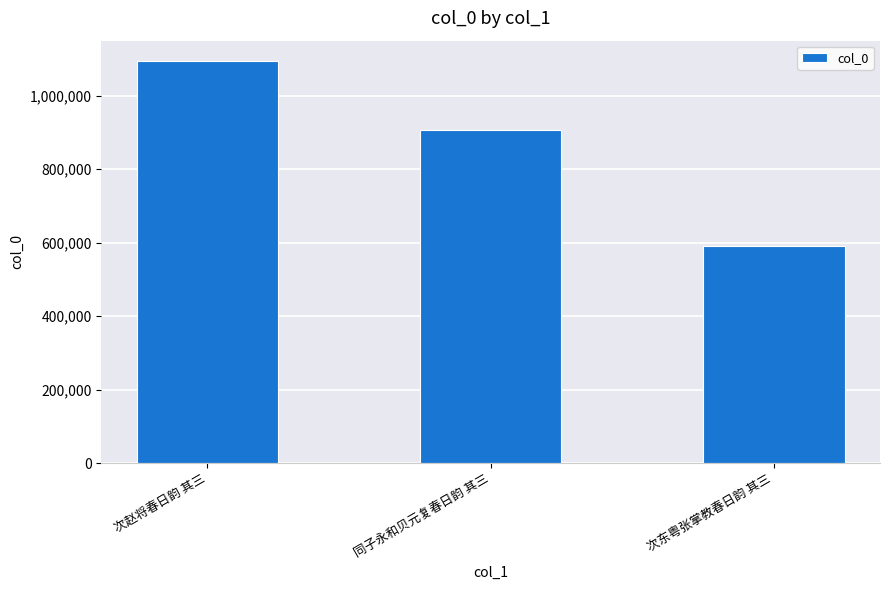

At which label does the data first exceed 907431?

次赵将春日韵 其三